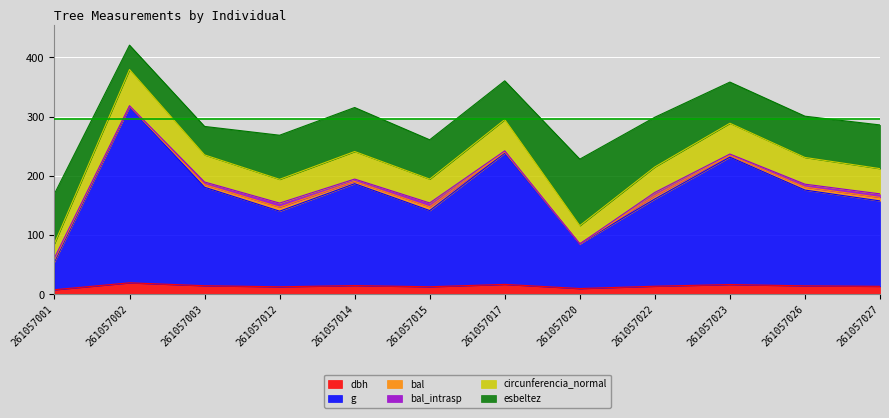

At which label does dbh first exceed 14?

261057002